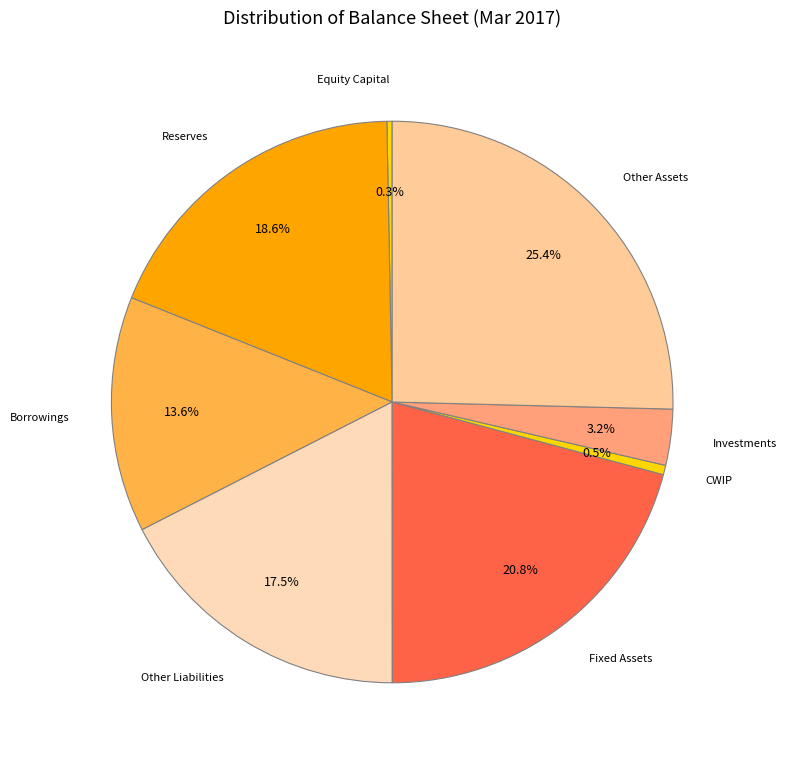

What percentage is NOT represented by Investments?

96.8%